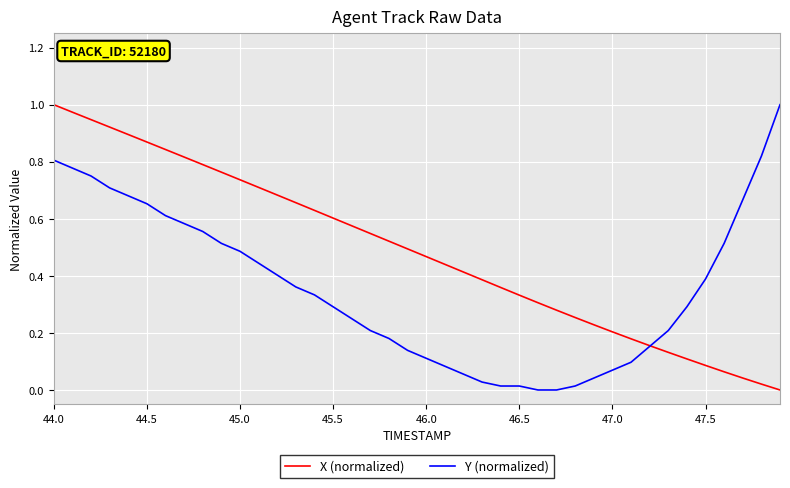

Which series has the largest total across all categories?

X (normalized)